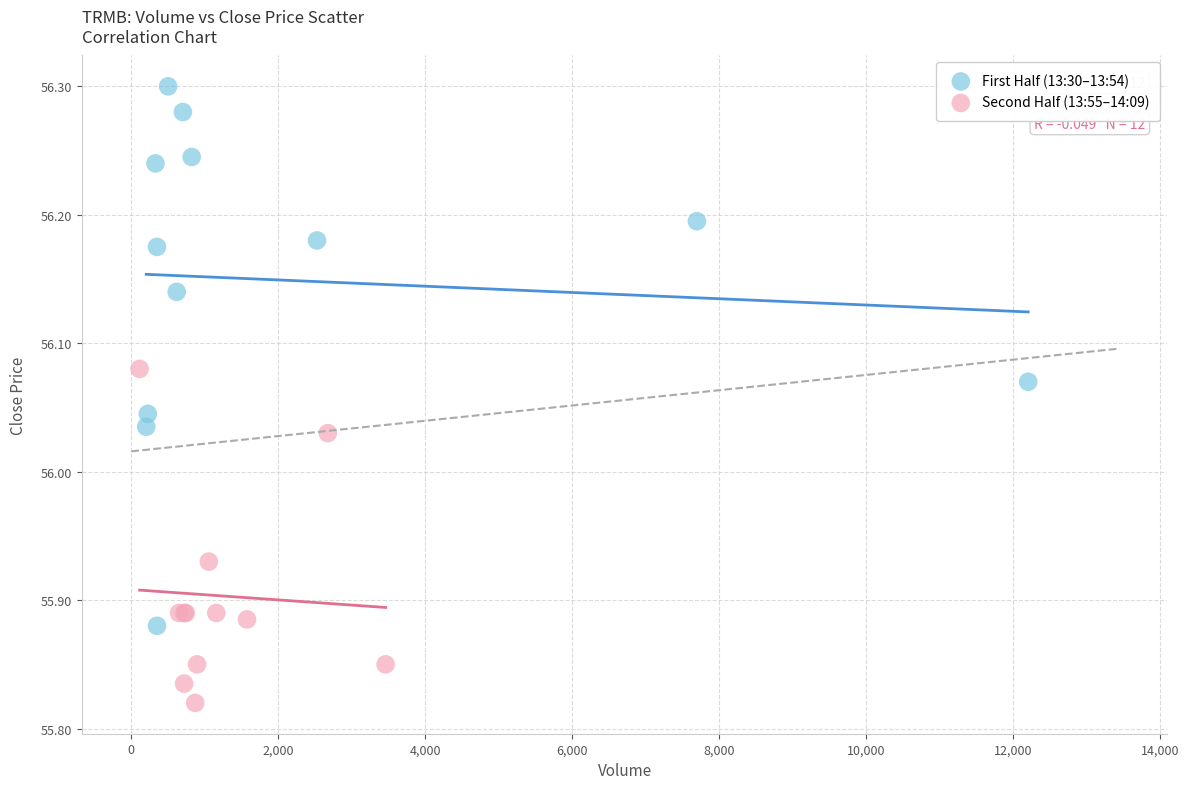

What are all the series names shown in the legend?

First Half (13:30–13:54), Second Half (13:55–14:09)